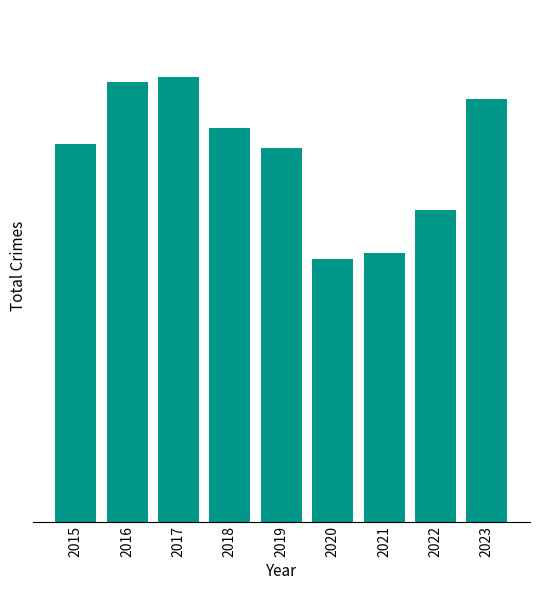

What is the change in value from 2021 to 2022?

+76